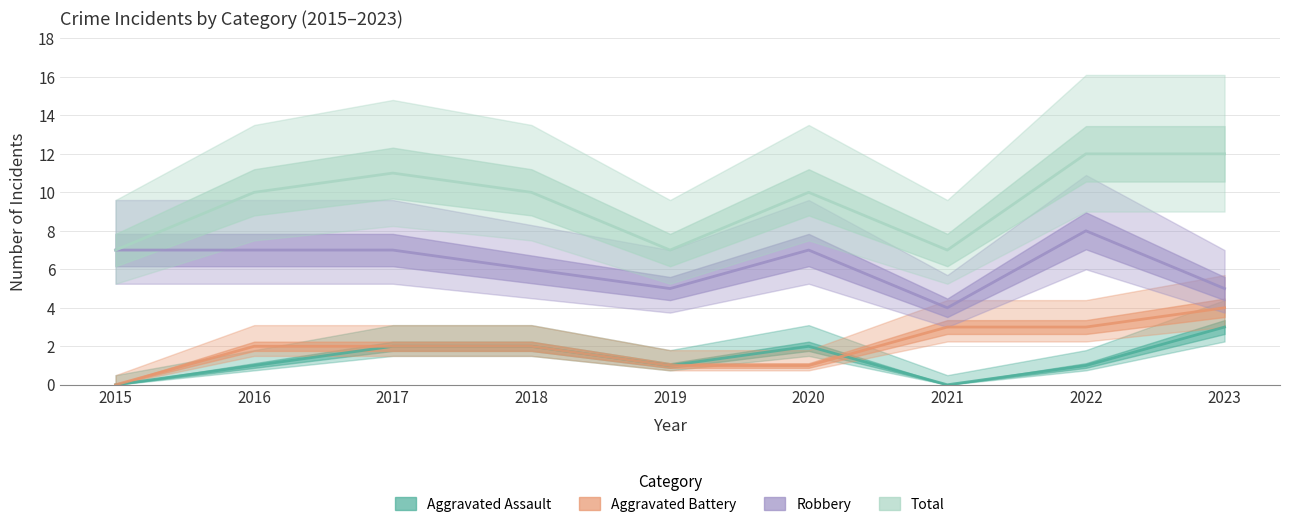

What value does the Total series have at 2022?

12